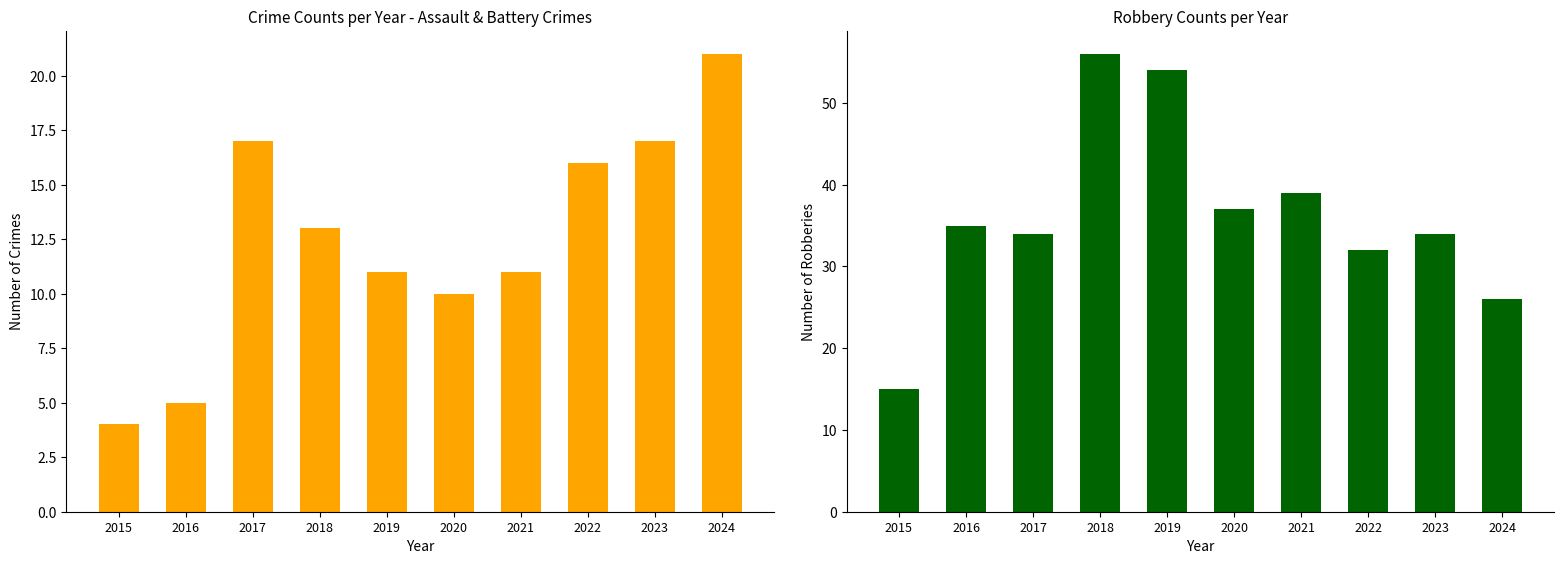

Reading left to right, what are all the values shown in this chart?

Assault+Battery+CSA: 2015=4	2016=5	2017=17	2018=13	2019=11	2020=10	2021=11	2022=16	2023=17	2024=21
Robbery: 2015=15	2016=35	2017=34	2018=56	2019=54	2020=37	2021=39	2022=32	2023=34	2024=26